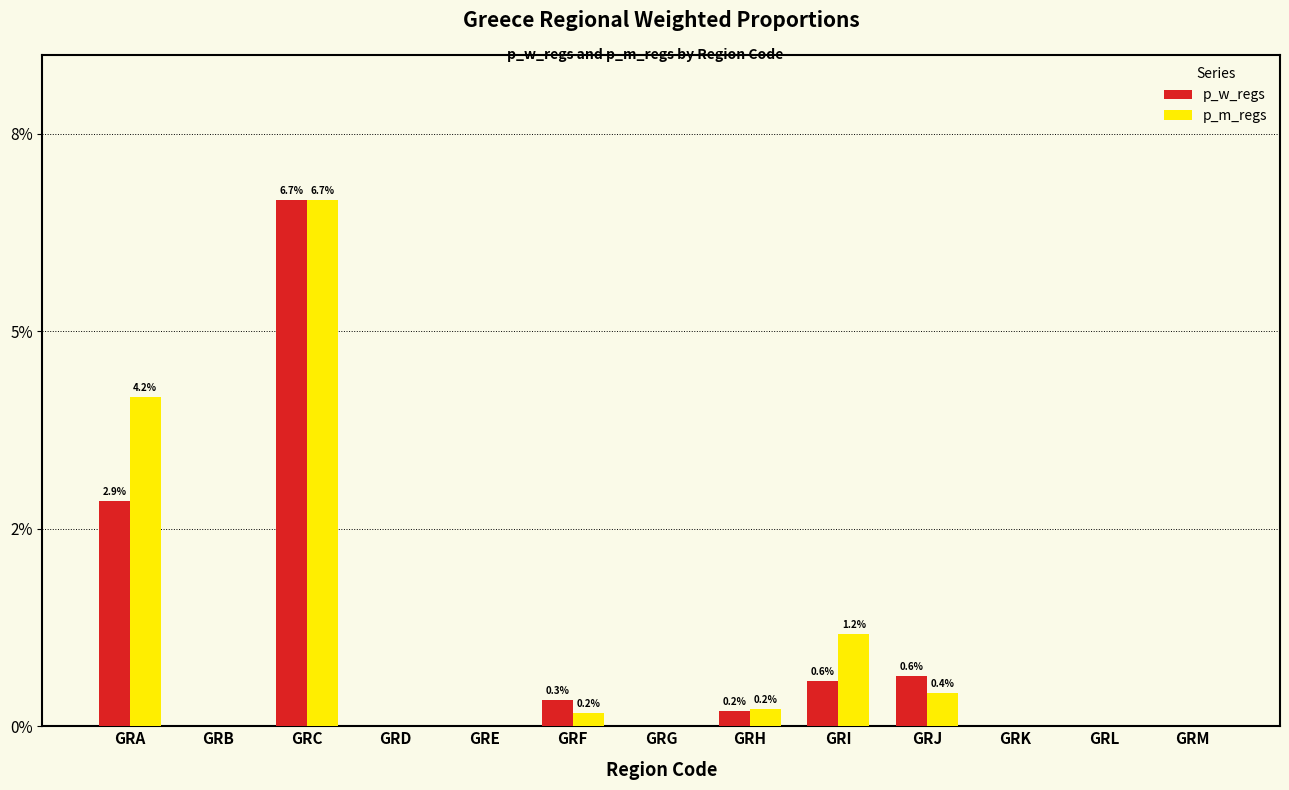

At which category is the sum across all series the highest?

GRC